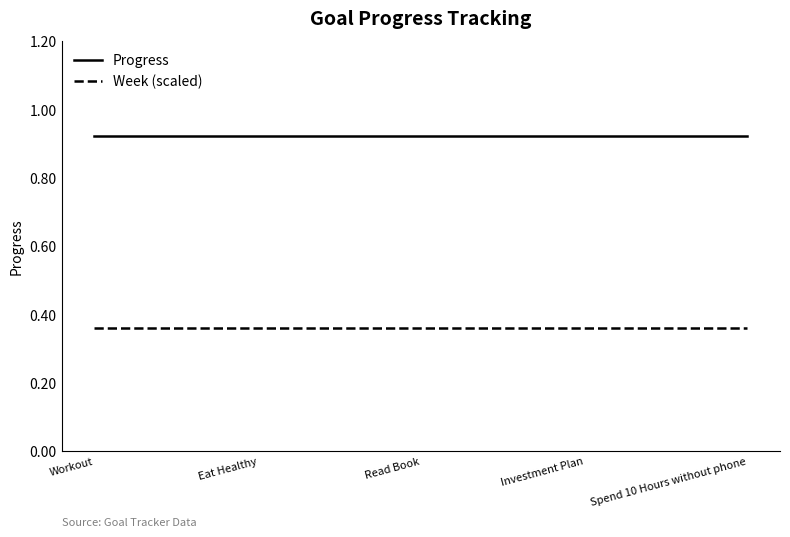

What is the spread (max minus min) of values at Investment Plan?

0.6